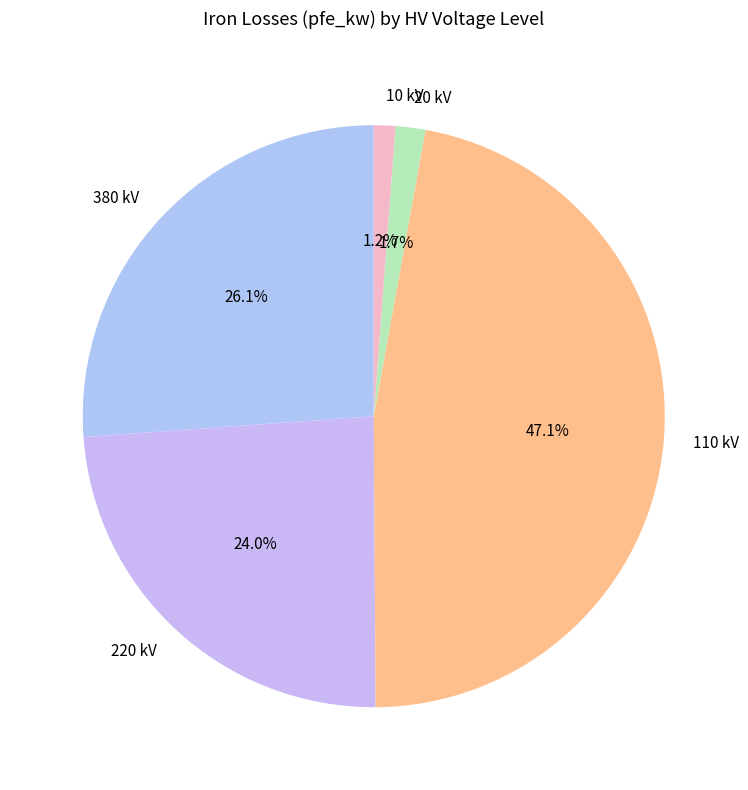

Is there a majority slice in this chart?

No